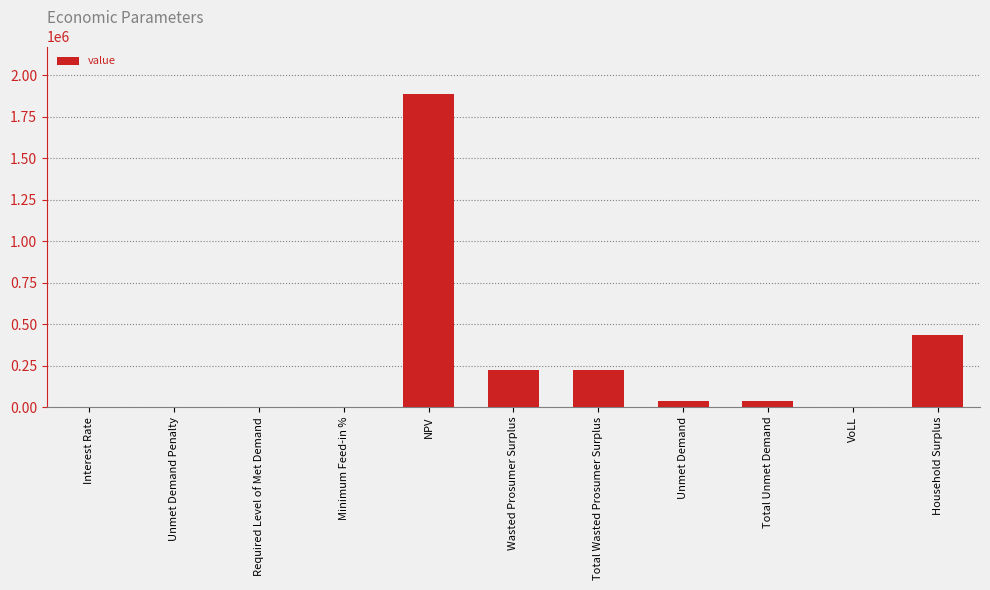

Where is the data nearest to the value 944384?

Household Surplus